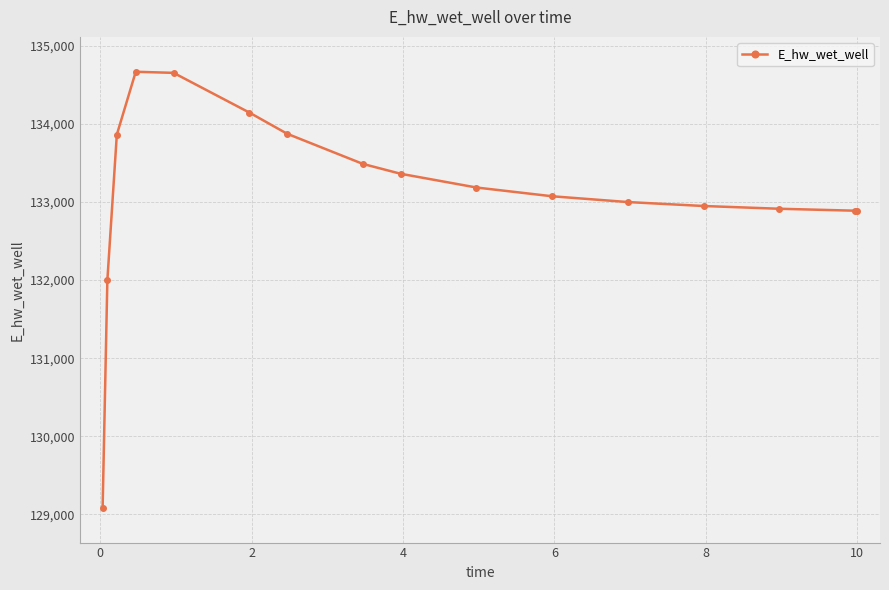

What is the value of the 11th point from the left?

133073.8